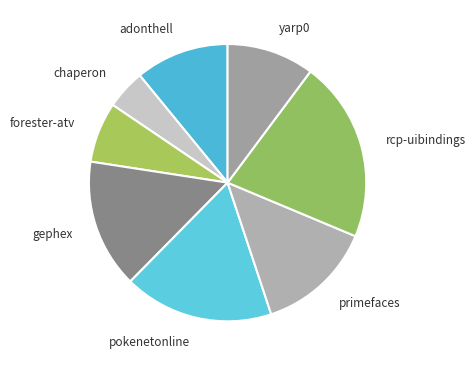

Do chaperon and gephex together represent more than half of the pie?

No